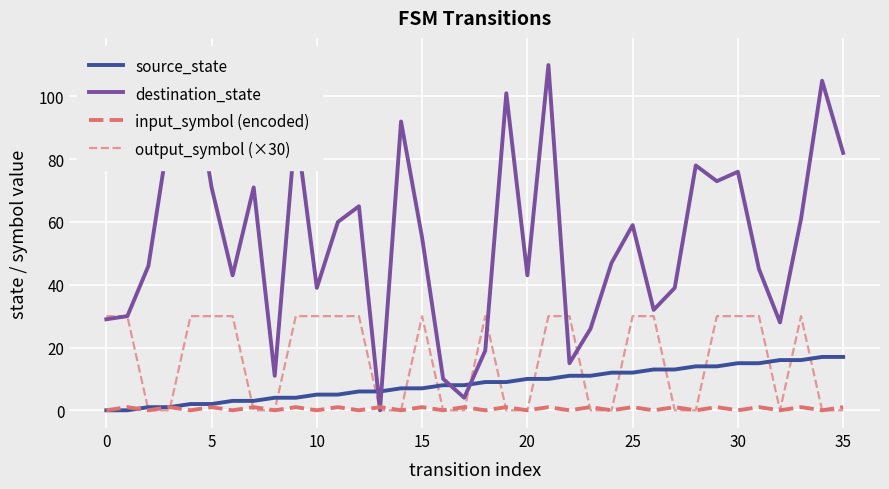

At how many categories does at least one series exceed 87?

7